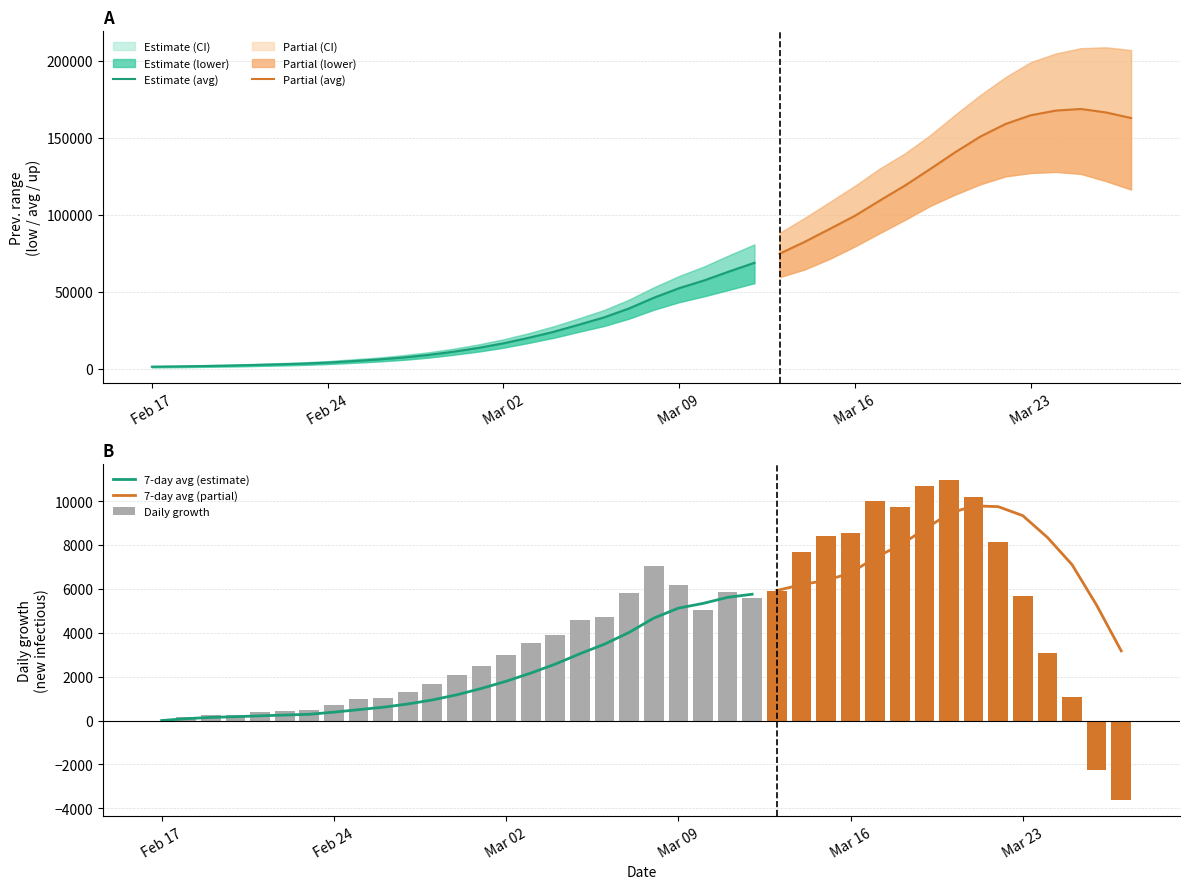

Which series has the widest spread of values?

prev_up